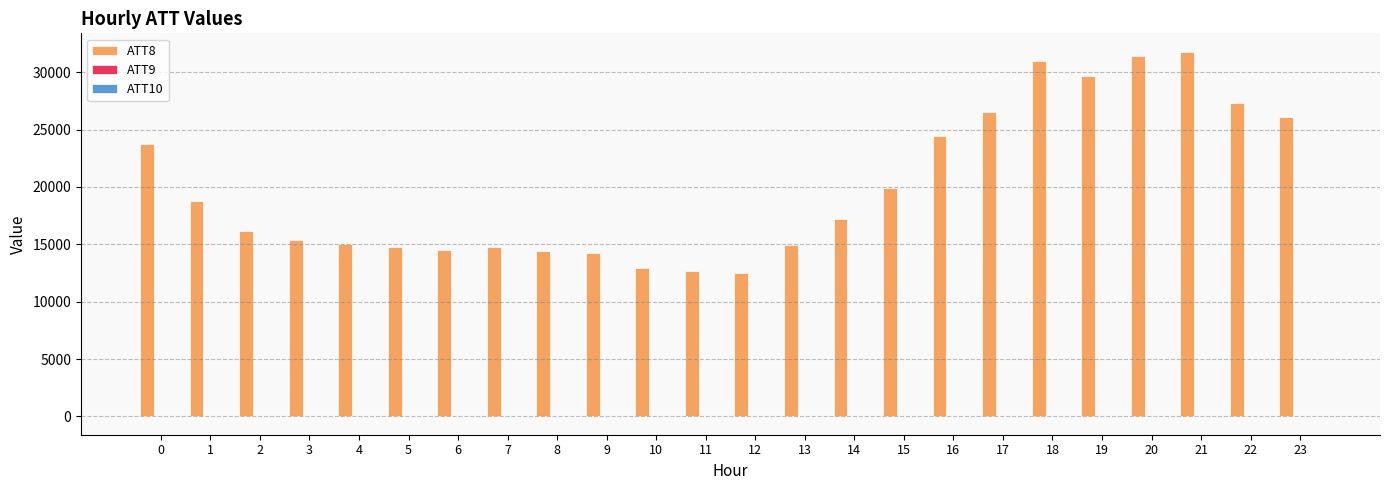

Count the number of data series in this chart.

3